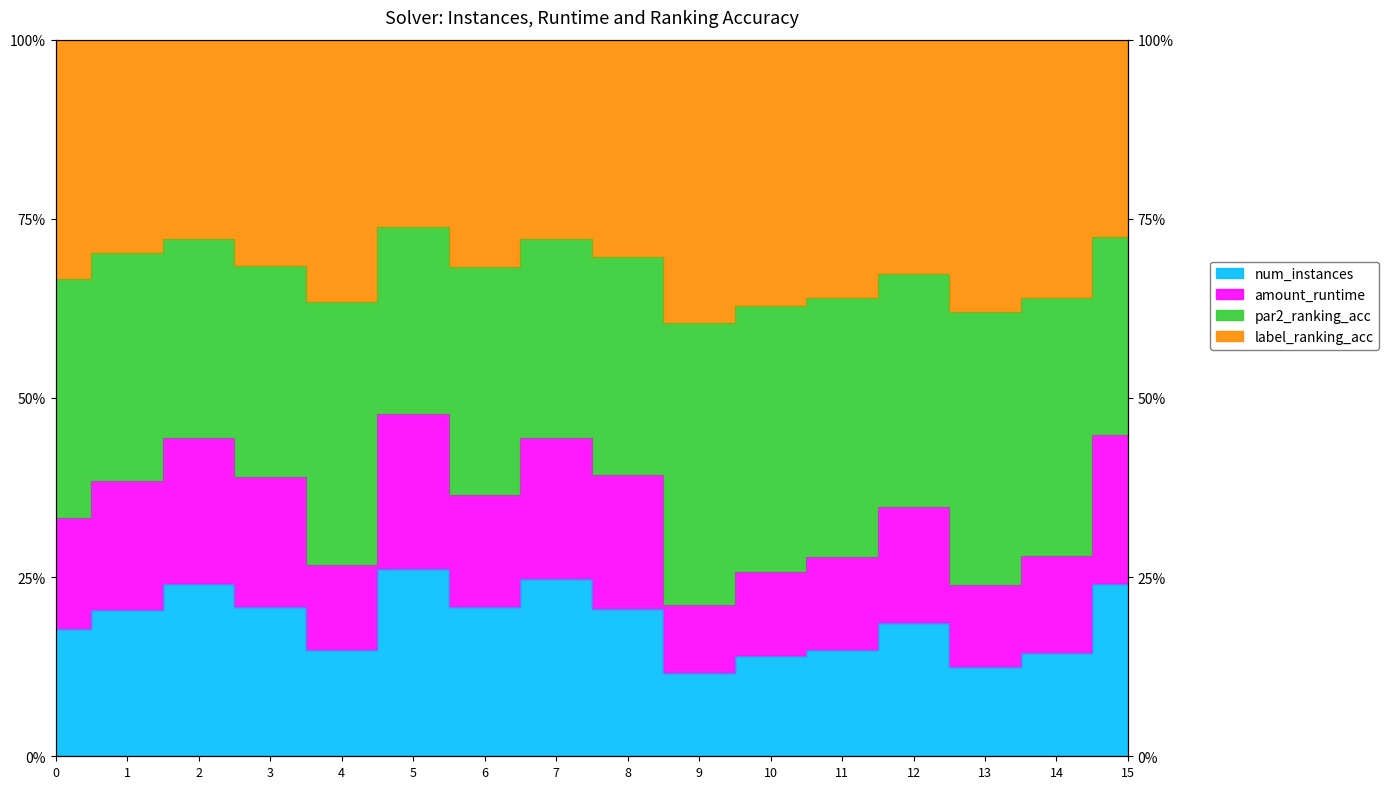

Is it true that num_instances equals 20.8 at 3?

True